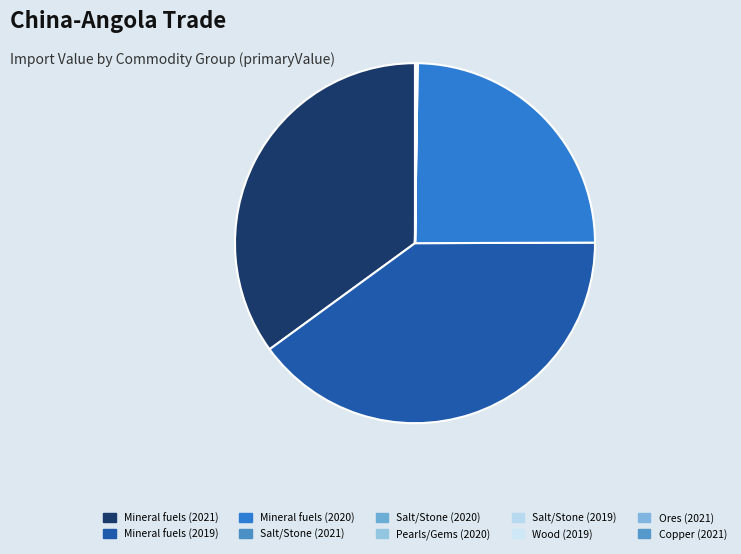

Combined, do Mineral fuels (2019) and Copper (2021) account for over 50%?

No